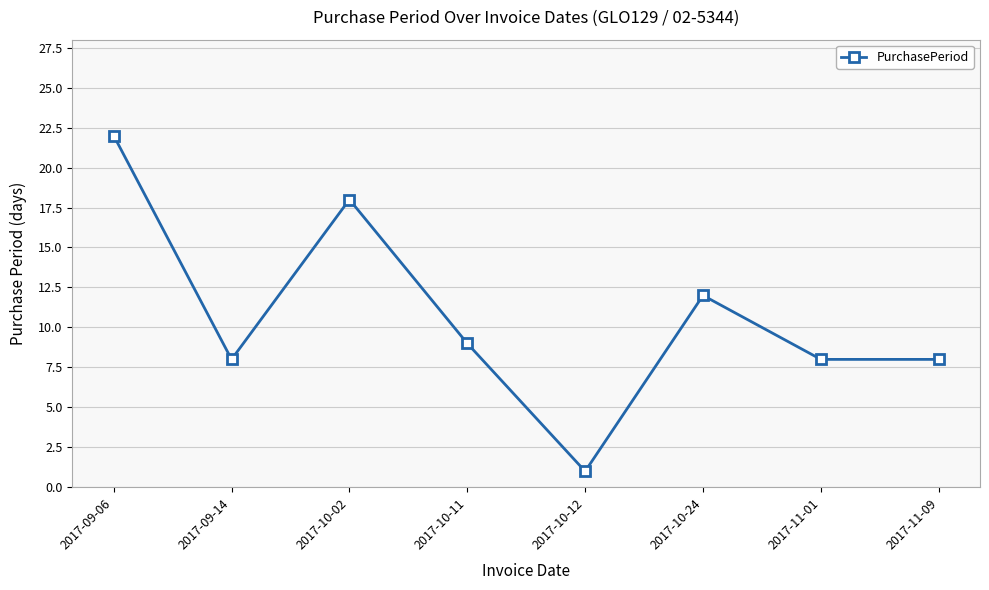

The value at 2017-10-11 is 9. True or false?

True